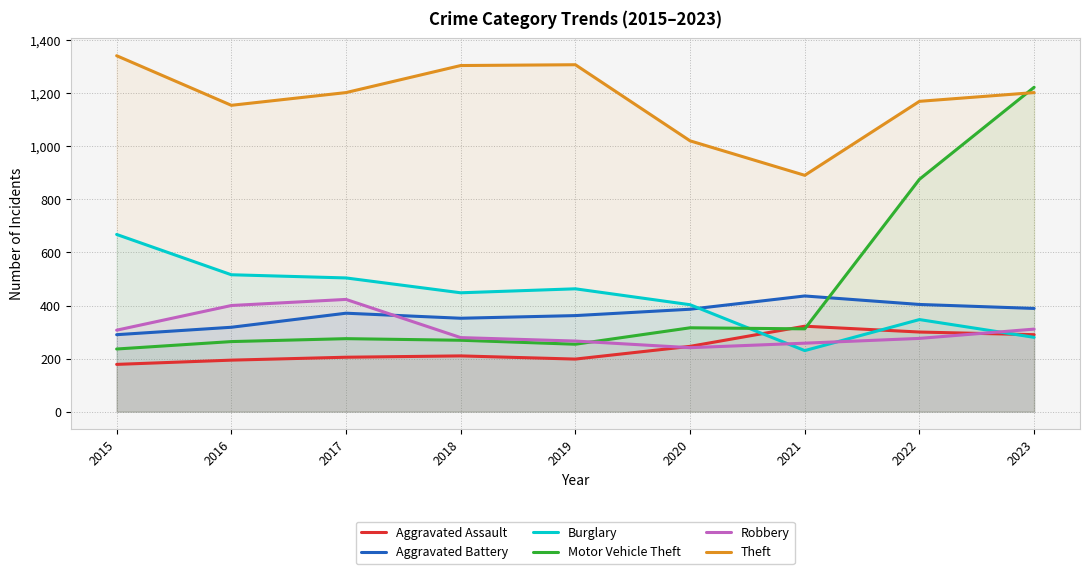

What is the total value across all series at 2021?

2449